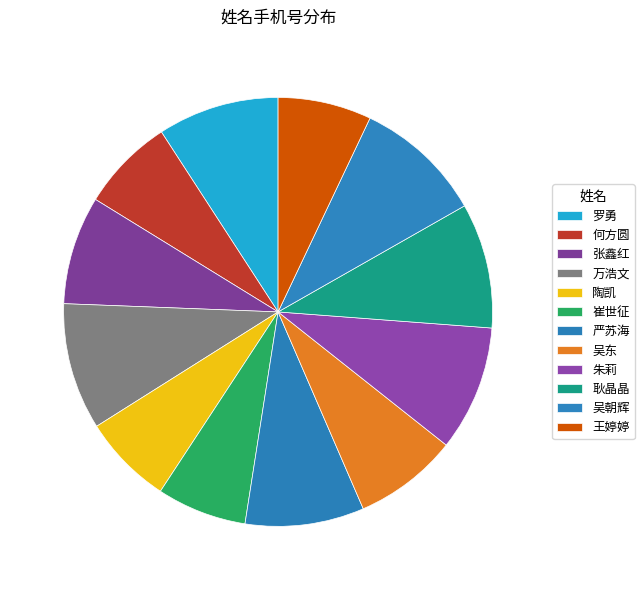

How many slices are in this pie chart?

12